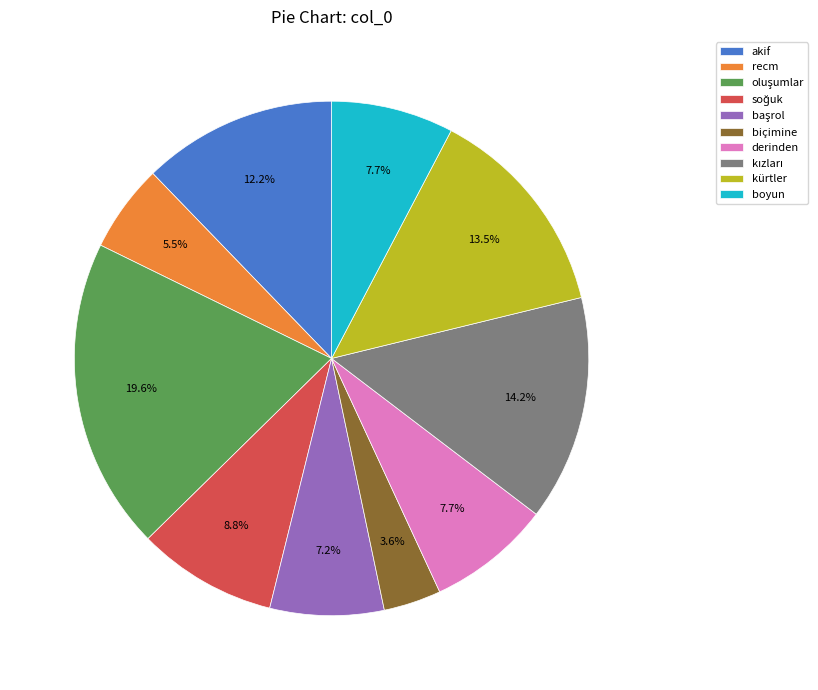

Which category has the smallest portion of the pie?

biçimine